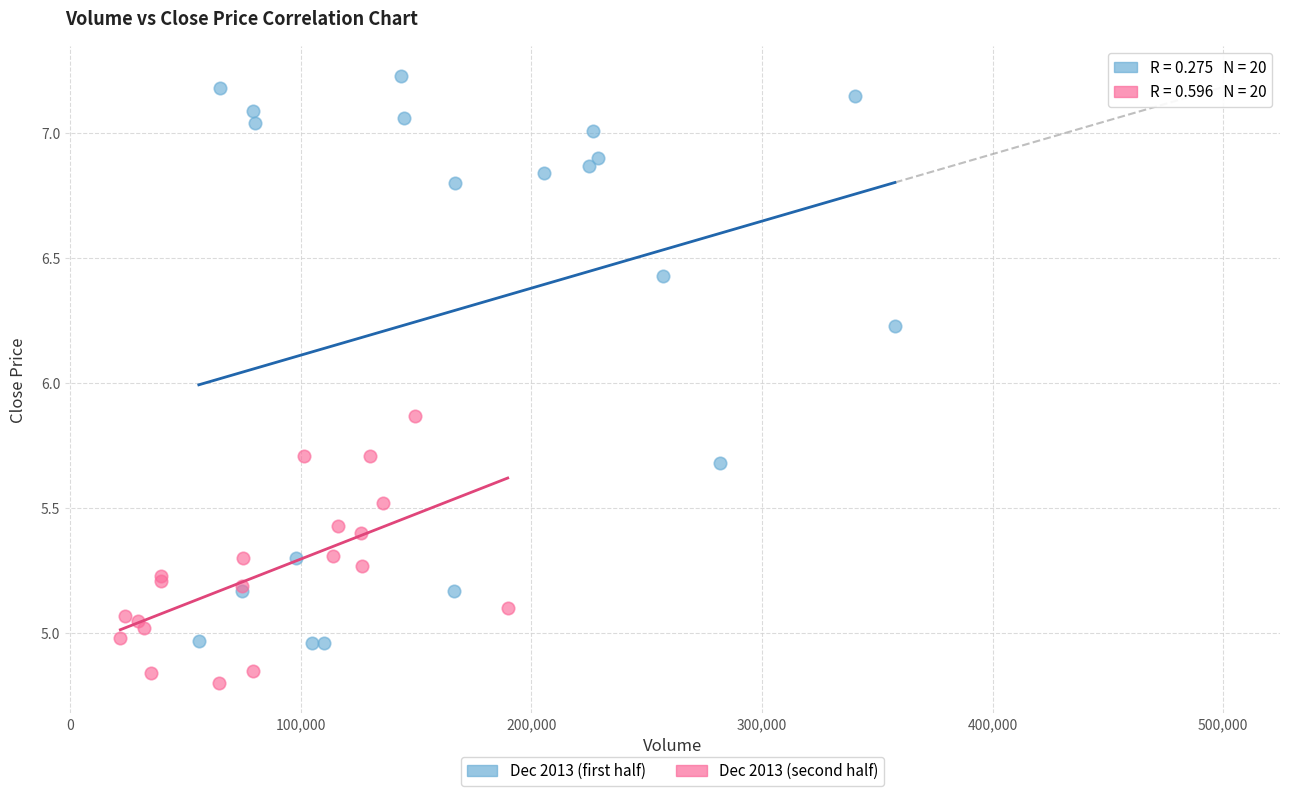

Which series has the widest spread of Y values?

Dec 2013 (first half)